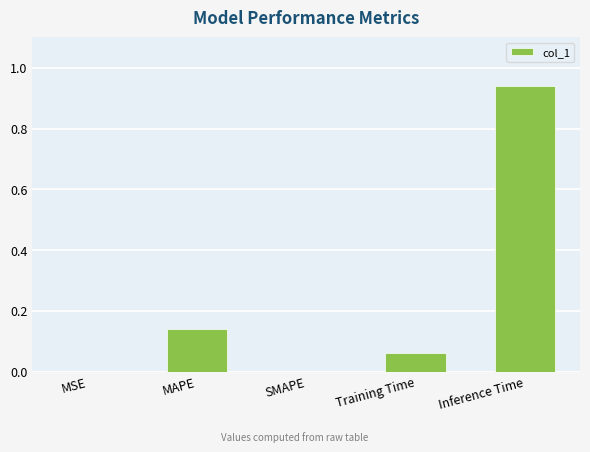

Which category has the highest value across all series?

Inference Time